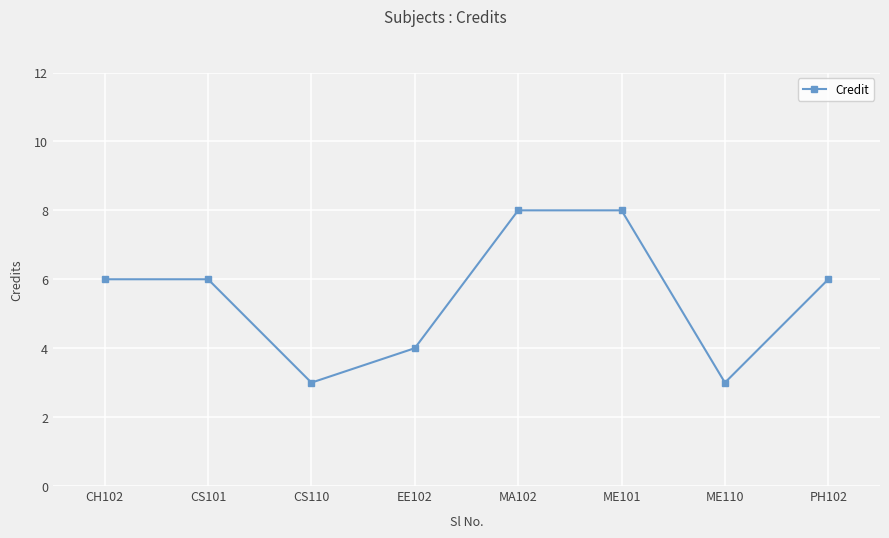

What is the label of the 2nd point from the left?

CS101